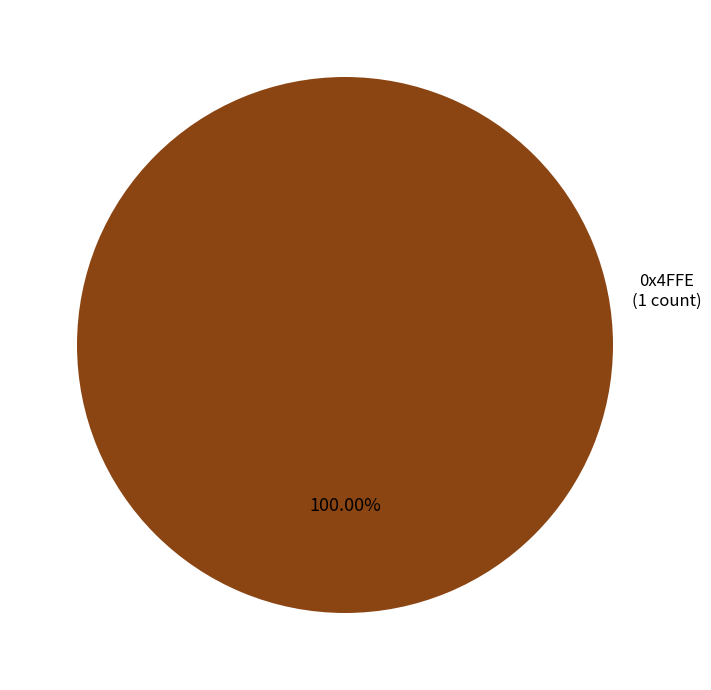

Is there any slice that represents more than half of the pie?

Yes